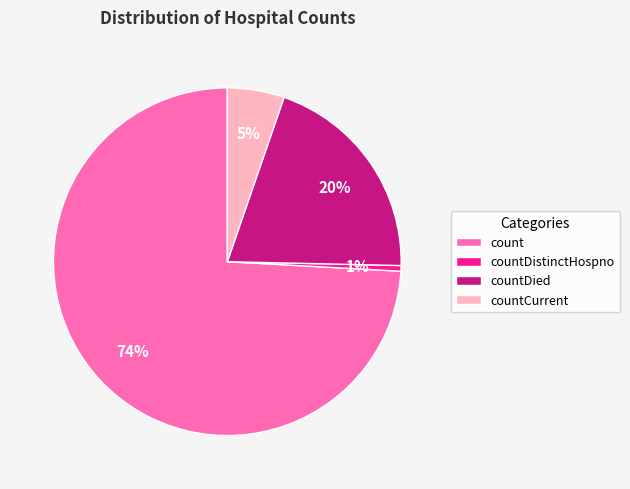

What is the largest slice in the pie chart?

count